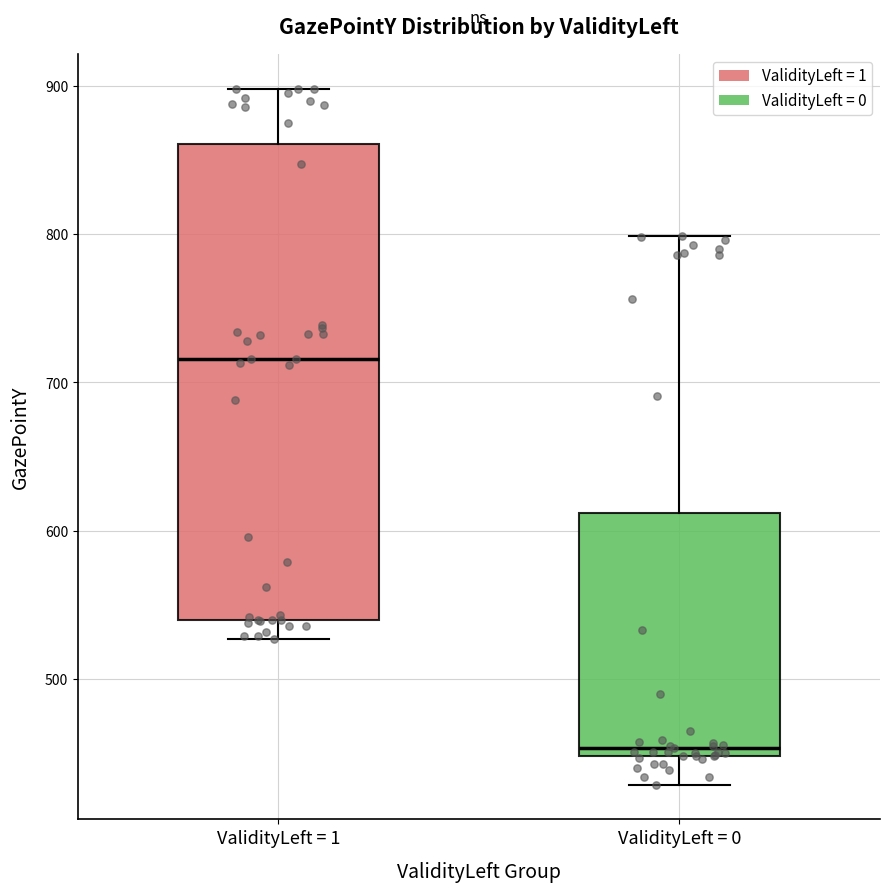

Reading left to right, transcribe this box plot: for each box, give where its median line is, the range the box spans, and where its two whiskers end, as read against the y-axis. The values are not printed on the chart, so give them approximately, as read against the axis.

ValidityLeft = 1: median 720, box 540 to 860, whiskers 530 to 900
ValidityLeft = 0: median 450 (just above the box's lower edge), box 450 to 610, whiskers 430 to 800